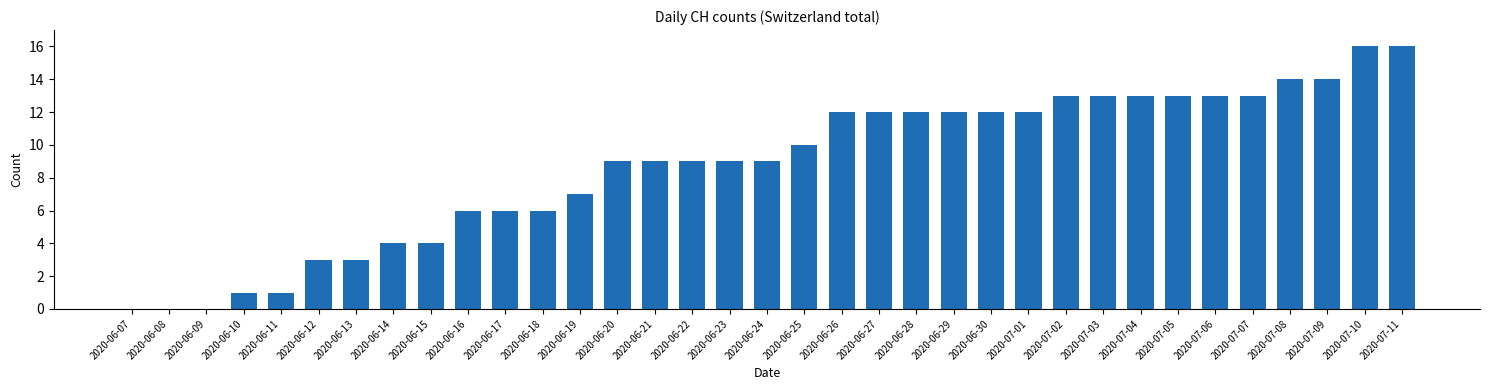

The value at 2020-06-18 is 6. True or false?

True